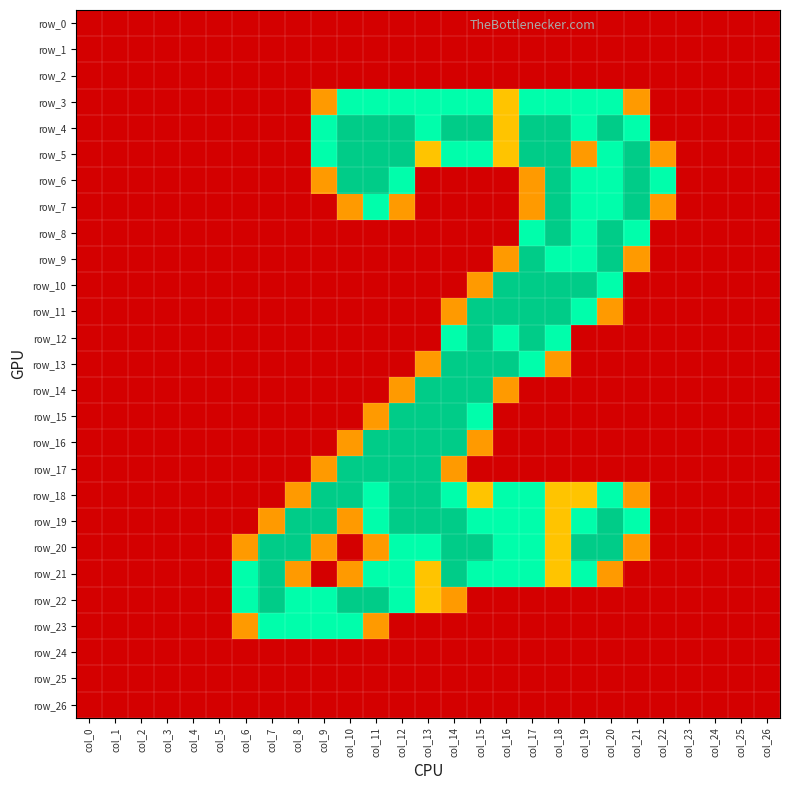

Reading left to right, transcribe all the data shown in this chart.

row_0: col_0=0.0	col_1=0.0	col_2=0.0	col_3=0.0	col_4=0.0	col_5=0.0	col_6=0.0	col_7=0.0	col_8=0.0	col_9=0.0	col_10=0.0	col_11=0.0	col_12=0.0	col_13=0.0	col_14=0.0	col_15=0.0	col_16=0.0	col_17=0.0	col_18=0.0	col_19=0.0	col_20=0.0	col_21=0.0	col_22=0.0	col_23=0.0	col_24=0.0	col_25=0.0	col_26=0.0
row_1: col_0=0.0	col_1=0.0	col_2=0.0	col_3=0.0	col_4=0.0	col_5=0.0	col_6=0.0	col_7=0.0	col_8=0.0	col_9=0.0	col_10=0.0	col_11=0.0	col_12=0.0	col_13=0.0	col_14=0.0	col_15=0.0	col_16=0.0	col_17=0.0	col_18=0.0	col_19=0.0	col_20=0.0	col_21=0.0	col_22=0.0	col_23=0.0	col_24=0.0	col_25=0.0	col_26=0.0
row_2: col_0=0.0	col_1=0.0	col_2=0.0	col_3=0.0	col_4=0.0	col_5=0.0	col_6=0.0	col_7=0.0	col_8=0.0	col_9=0.0	col_10=0.0	col_11=0.0	col_12=0.0	col_13=0.0	col_14=0.0	col_15=0.0	col_16=0.0	col_17=0.0	col_18=0.0	col_19=0.0	col_20=0.0	col_21=0.0	col_22=0.0	col_23=0.0	col_24=0.0	col_25=0.0	col_26=0.0
row_3: col_0=0.0	col_1=0.0	col_2=0.0	col_3=0.0	col_4=0.0	col_5=0.0	col_6=0.0	col_7=0.0	col_8=0.0	col_9=0.8	col_10=1.5	col_11=1.5	col_12=1.5	col_13=1.5	col_14=1.5	col_15=1.5	col_16=1.0	col_17=1.5	col_18=1.5	col_19=1.5	col_20=1.5	col_21=0.8	col_22=0.0	col_23=0.0	col_24=0.0	col_25=0.0	col_26=0.0
row_4: col_0=0.0	col_1=0.0	col_2=0.0	col_3=0.0	col_4=0.0	col_5=0.0	col_6=0.0	col_7=0.0	col_8=0.0	col_9=1.5	col_10=2.0	col_11=2.0	col_12=2.0	col_13=1.5	col_14=2.0	col_15=2.0	col_16=1.0	col_17=2.0	col_18=2.0	col_19=1.5	col_20=2.0	col_21=1.5	col_22=0.0	col_23=0.0	col_24=0.0	col_25=0.0	col_26=0.0
row_5: col_0=0.0	col_1=0.0	col_2=0.0	col_3=0.0	col_4=0.0	col_5=0.0	col_6=0.0	col_7=0.0	col_8=0.0	col_9=1.5	col_10=2.0	col_11=2.0	col_12=2.0	col_13=1.0	col_14=1.5	col_15=1.5	col_16=1.0	col_17=2.0	col_18=2.0	col_19=0.8	col_20=1.5	col_21=2.0	col_22=0.8	col_23=0.0	col_24=0.0	col_25=0.0	col_26=0.0
row_6: col_0=0.0	col_1=0.0	col_2=0.0	col_3=0.0	col_4=0.0	col_5=0.0	col_6=0.0	col_7=0.0	col_8=0.0	col_9=0.8	col_10=2.0	col_11=2.0	col_12=1.5	col_13=0.0	col_14=0.0	col_15=0.0	col_16=0.0	col_17=0.8	col_18=2.0	col_19=1.5	col_20=1.5	col_21=2.0	col_22=1.5	col_23=0.0	col_24=0.0	col_25=0.0	col_26=0.0
row_7: col_0=0.0	col_1=0.0	col_2=0.0	col_3=0.0	col_4=0.0	col_5=0.0	col_6=0.0	col_7=0.0	col_8=0.0	col_9=0.0	col_10=0.8	col_11=1.5	col_12=0.8	col_13=0.0	col_14=0.0	col_15=0.0	col_16=0.0	col_17=0.8	col_18=2.0	col_19=1.5	col_20=1.5	col_21=2.0	col_22=0.8	col_23=0.0	col_24=0.0	col_25=0.0	col_26=0.0
row_8: col_0=0.0	col_1=0.0	col_2=0.0	col_3=0.0	col_4=0.0	col_5=0.0	col_6=0.0	col_7=0.0	col_8=0.0	col_9=0.0	col_10=0.0	col_11=0.0	col_12=0.0	col_13=0.0	col_14=0.0	col_15=0.0	col_16=0.0	col_17=1.5	col_18=2.0	col_19=1.5	col_20=2.0	col_21=1.5	col_22=0.0	col_23=0.0	col_24=0.0	col_25=0.0	col_26=0.0
row_9: col_0=0.0	col_1=0.0	col_2=0.0	col_3=0.0	col_4=0.0	col_5=0.0	col_6=0.0	col_7=0.0	col_8=0.0	col_9=0.0	col_10=0.0	col_11=0.0	col_12=0.0	col_13=0.0	col_14=0.0	col_15=0.0	col_16=0.8	col_17=2.0	col_18=1.5	col_19=1.5	col_20=2.0	col_21=0.8	col_22=0.0	col_23=0.0	col_24=0.0	col_25=0.0	col_26=0.0
row_10: col_0=0.0	col_1=0.0	col_2=0.0	col_3=0.0	col_4=0.0	col_5=0.0	col_6=0.0	col_7=0.0	col_8=0.0	col_9=0.0	col_10=0.0	col_11=0.0	col_12=0.0	col_13=0.0	col_14=0.0	col_15=0.8	col_16=2.0	col_17=2.0	col_18=2.0	col_19=2.0	col_20=1.5	col_21=0.0	col_22=0.0	col_23=0.0	col_24=0.0	col_25=0.0	col_26=0.0
row_11: col_0=0.0	col_1=0.0	col_2=0.0	col_3=0.0	col_4=0.0	col_5=0.0	col_6=0.0	col_7=0.0	col_8=0.0	col_9=0.0	col_10=0.0	col_11=0.0	col_12=0.0	col_13=0.0	col_14=0.8	col_15=2.0	col_16=2.0	col_17=2.0	col_18=2.0	col_19=1.5	col_20=0.8	col_21=0.0	col_22=0.0	col_23=0.0	col_24=0.0	col_25=0.0	col_26=0.0
row_12: col_0=0.0	col_1=0.0	col_2=0.0	col_3=0.0	col_4=0.0	col_5=0.0	col_6=0.0	col_7=0.0	col_8=0.0	col_9=0.0	col_10=0.0	col_11=0.0	col_12=0.0	col_13=0.0	col_14=1.5	col_15=2.0	col_16=1.5	col_17=2.0	col_18=1.5	col_19=0.0	col_20=0.0	col_21=0.0	col_22=0.0	col_23=0.0	col_24=0.0	col_25=0.0	col_26=0.0
row_13: col_0=0.0	col_1=0.0	col_2=0.0	col_3=0.0	col_4=0.0	col_5=0.0	col_6=0.0	col_7=0.0	col_8=0.0	col_9=0.0	col_10=0.0	col_11=0.0	col_12=0.0	col_13=0.8	col_14=2.0	col_15=2.0	col_16=2.0	col_17=1.5	col_18=0.8	col_19=0.0	col_20=0.0	col_21=0.0	col_22=0.0	col_23=0.0	col_24=0.0	col_25=0.0	col_26=0.0
row_14: col_0=0.0	col_1=0.0	col_2=0.0	col_3=0.0	col_4=0.0	col_5=0.0	col_6=0.0	col_7=0.0	col_8=0.0	col_9=0.0	col_10=0.0	col_11=0.0	col_12=0.8	col_13=2.0	col_14=2.0	col_15=2.0	col_16=0.8	col_17=0.0	col_18=0.0	col_19=0.0	col_20=0.0	col_21=0.0	col_22=0.0	col_23=0.0	col_24=0.0	col_25=0.0	col_26=0.0
row_15: col_0=0.0	col_1=0.0	col_2=0.0	col_3=0.0	col_4=0.0	col_5=0.0	col_6=0.0	col_7=0.0	col_8=0.0	col_9=0.0	col_10=0.0	col_11=0.8	col_12=2.0	col_13=2.0	col_14=2.0	col_15=1.5	col_16=0.0	col_17=0.0	col_18=0.0	col_19=0.0	col_20=0.0	col_21=0.0	col_22=0.0	col_23=0.0	col_24=0.0	col_25=0.0	col_26=0.0
row_16: col_0=0.0	col_1=0.0	col_2=0.0	col_3=0.0	col_4=0.0	col_5=0.0	col_6=0.0	col_7=0.0	col_8=0.0	col_9=0.0	col_10=0.8	col_11=2.0	col_12=2.0	col_13=2.0	col_14=2.0	col_15=0.8	col_16=0.0	col_17=0.0	col_18=0.0	col_19=0.0	col_20=0.0	col_21=0.0	col_22=0.0	col_23=0.0	col_24=0.0	col_25=0.0	col_26=0.0
row_17: col_0=0.0	col_1=0.0	col_2=0.0	col_3=0.0	col_4=0.0	col_5=0.0	col_6=0.0	col_7=0.0	col_8=0.0	col_9=0.8	col_10=2.0	col_11=2.0	col_12=2.0	col_13=2.0	col_14=0.8	col_15=0.0	col_16=0.0	col_17=0.0	col_18=0.0	col_19=0.0	col_20=0.0	col_21=0.0	col_22=0.0	col_23=0.0	col_24=0.0	col_25=0.0	col_26=0.0
row_18: col_0=0.0	col_1=0.0	col_2=0.0	col_3=0.0	col_4=0.0	col_5=0.0	col_6=0.0	col_7=0.0	col_8=0.8	col_9=2.0	col_10=2.0	col_11=1.5	col_12=2.0	col_13=2.0	col_14=1.5	col_15=1.0	col_16=1.5	col_17=1.5	col_18=1.0	col_19=1.0	col_20=1.5	col_21=0.8	col_22=0.0	col_23=0.0	col_24=0.0	col_25=0.0	col_26=0.0
row_19: col_0=0.0	col_1=0.0	col_2=0.0	col_3=0.0	col_4=0.0	col_5=0.0	col_6=0.0	col_7=0.8	col_8=2.0	col_9=2.0	col_10=0.8	col_11=1.5	col_12=2.0	col_13=2.0	col_14=2.0	col_15=1.5	col_16=1.5	col_17=1.5	col_18=1.0	col_19=1.5	col_20=2.0	col_21=1.5	col_22=0.0	col_23=0.0	col_24=0.0	col_25=0.0	col_26=0.0
row_20: col_0=0.0	col_1=0.0	col_2=0.0	col_3=0.0	col_4=0.0	col_5=0.0	col_6=0.8	col_7=2.0	col_8=2.0	col_9=0.8	col_10=0.0	col_11=0.8	col_12=1.5	col_13=1.5	col_14=2.0	col_15=2.0	col_16=1.5	col_17=1.5	col_18=1.0	col_19=2.0	col_20=2.0	col_21=0.8	col_22=0.0	col_23=0.0	col_24=0.0	col_25=0.0	col_26=0.0
row_21: col_0=0.0	col_1=0.0	col_2=0.0	col_3=0.0	col_4=0.0	col_5=0.0	col_6=1.5	col_7=2.0	col_8=0.8	col_9=0.0	col_10=0.8	col_11=1.5	col_12=1.5	col_13=1.0	col_14=2.0	col_15=1.5	col_16=1.5	col_17=1.5	col_18=1.0	col_19=1.5	col_20=0.8	col_21=0.0	col_22=0.0	col_23=0.0	col_24=0.0	col_25=0.0	col_26=0.0
row_22: col_0=0.0	col_1=0.0	col_2=0.0	col_3=0.0	col_4=0.0	col_5=0.0	col_6=1.5	col_7=2.0	col_8=1.5	col_9=1.5	col_10=2.0	col_11=2.0	col_12=1.5	col_13=1.0	col_14=0.8	col_15=0.0	col_16=0.0	col_17=0.0	col_18=0.0	col_19=0.0	col_20=0.0	col_21=0.0	col_22=0.0	col_23=0.0	col_24=0.0	col_25=0.0	col_26=0.0
row_23: col_0=0.0	col_1=0.0	col_2=0.0	col_3=0.0	col_4=0.0	col_5=0.0	col_6=0.8	col_7=1.5	col_8=1.5	col_9=1.5	col_10=1.5	col_11=0.8	col_12=0.0	col_13=0.0	col_14=0.0	col_15=0.0	col_16=0.0	col_17=0.0	col_18=0.0	col_19=0.0	col_20=0.0	col_21=0.0	col_22=0.0	col_23=0.0	col_24=0.0	col_25=0.0	col_26=0.0
row_24: col_0=0.0	col_1=0.0	col_2=0.0	col_3=0.0	col_4=0.0	col_5=0.0	col_6=0.0	col_7=0.0	col_8=0.0	col_9=0.0	col_10=0.0	col_11=0.0	col_12=0.0	col_13=0.0	col_14=0.0	col_15=0.0	col_16=0.0	col_17=0.0	col_18=0.0	col_19=0.0	col_20=0.0	col_21=0.0	col_22=0.0	col_23=0.0	col_24=0.0	col_25=0.0	col_26=0.0
row_25: col_0=0.0	col_1=0.0	col_2=0.0	col_3=0.0	col_4=0.0	col_5=0.0	col_6=0.0	col_7=0.0	col_8=0.0	col_9=0.0	col_10=0.0	col_11=0.0	col_12=0.0	col_13=0.0	col_14=0.0	col_15=0.0	col_16=0.0	col_17=0.0	col_18=0.0	col_19=0.0	col_20=0.0	col_21=0.0	col_22=0.0	col_23=0.0	col_24=0.0	col_25=0.0	col_26=0.0
row_26: col_0=0.0	col_1=0.0	col_2=0.0	col_3=0.0	col_4=0.0	col_5=0.0	col_6=0.0	col_7=0.0	col_8=0.0	col_9=0.0	col_10=0.0	col_11=0.0	col_12=0.0	col_13=0.0	col_14=0.0	col_15=0.0	col_16=0.0	col_17=0.0	col_18=0.0	col_19=0.0	col_20=0.0	col_21=0.0	col_22=0.0	col_23=0.0	col_24=0.0	col_25=0.0	col_26=0.0